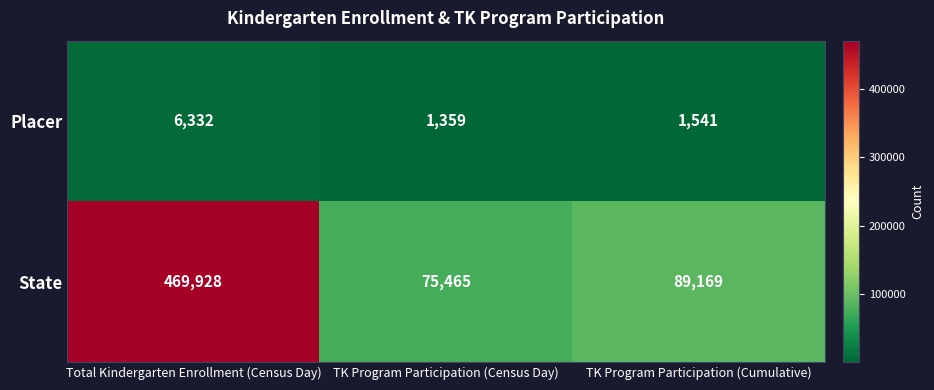

The State series shows 469928 at Total Kindergarten Enrollment (Census Day). True or false?

True